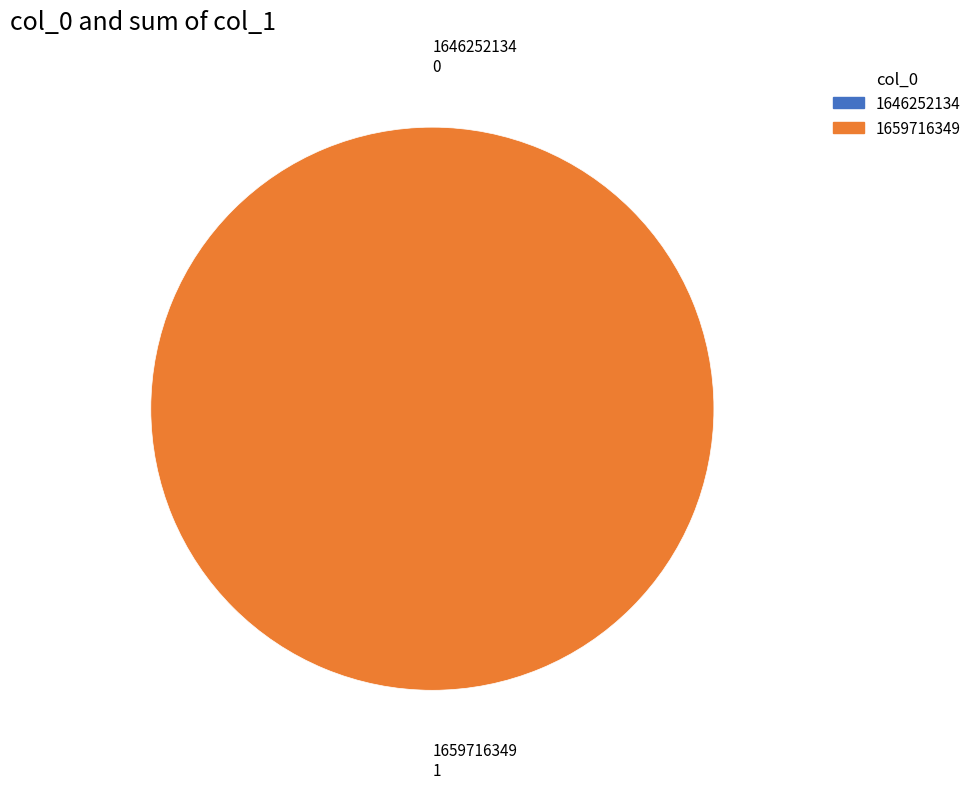

What is the largest slice in the pie chart?

1659716349